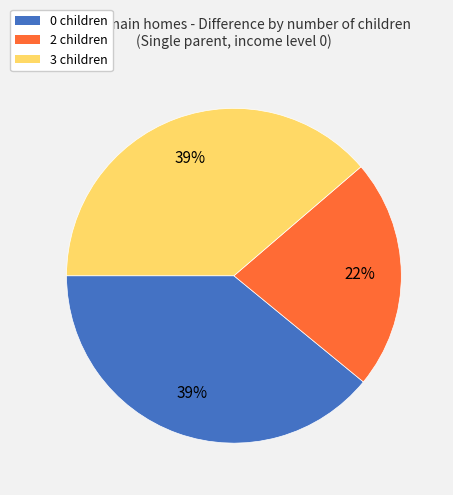

Which slice is the smallest?

2 children